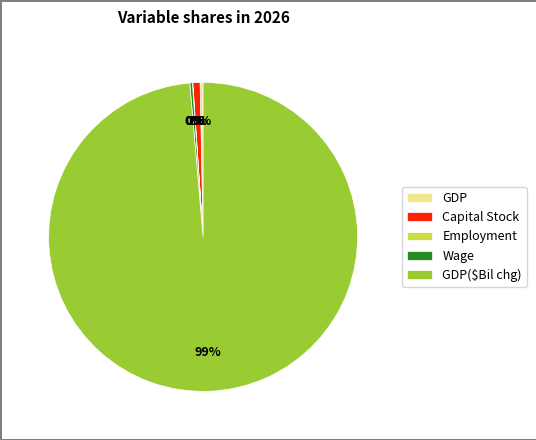

Which category has the biggest portion of the pie?

GDP($Bil chg)